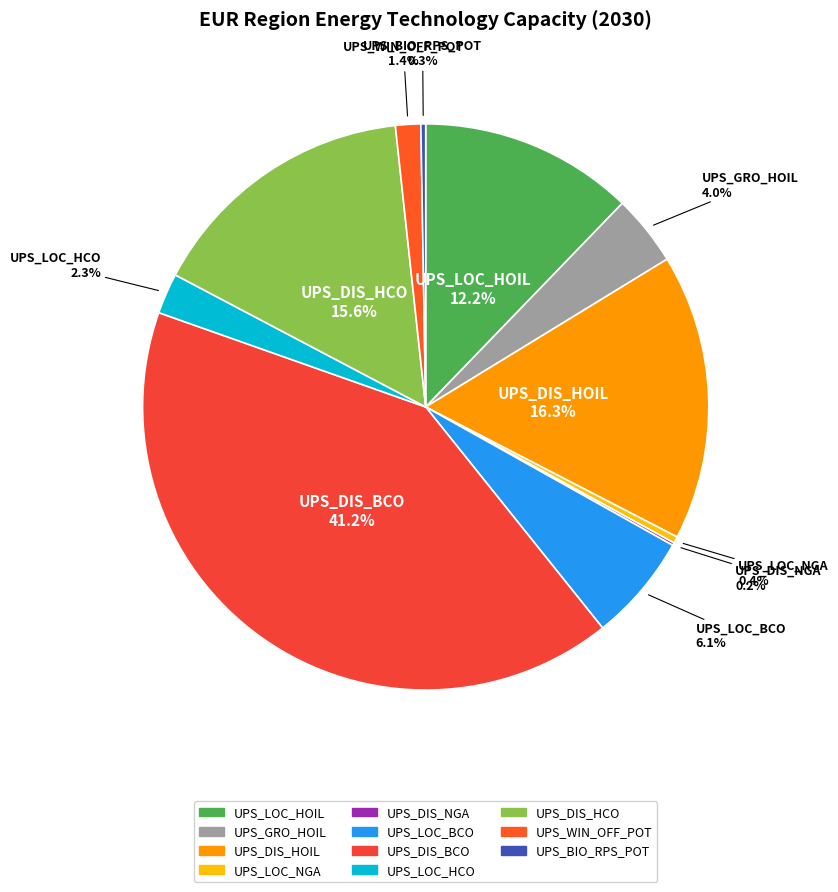

Does UPS_DIS_BCO account for over 50% of the chart?

No